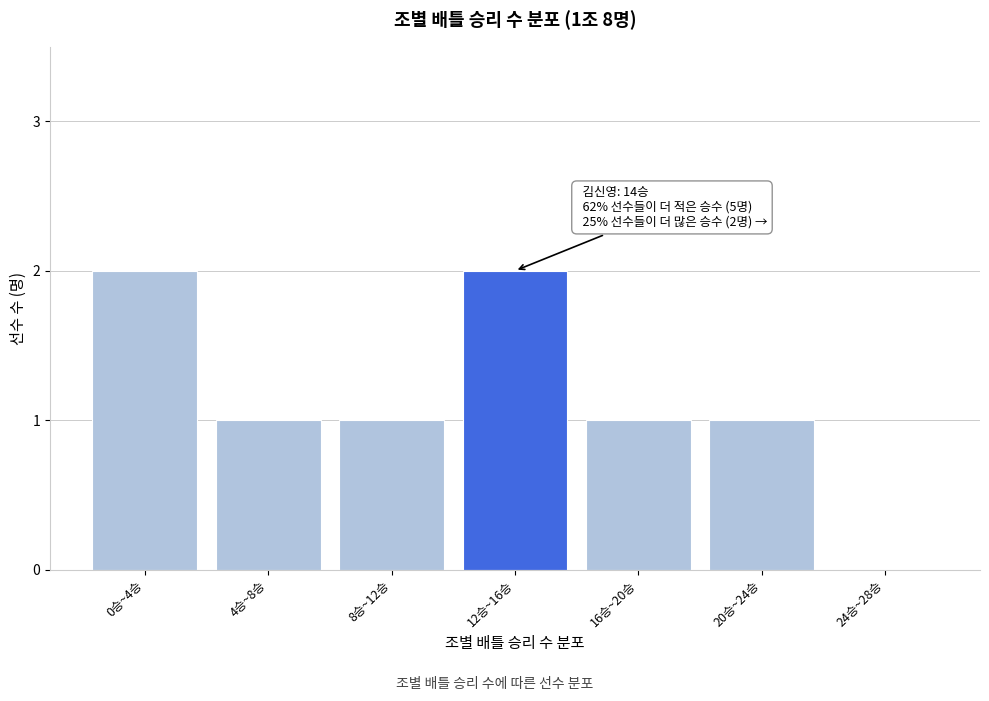

Reading right to left, transcribe all the data shown in this chart.

24승~28승=0	20승~24승=1	16승~20승=1	12승~16승=2	8승~12승=1	4승~8승=1	0승~4승=2